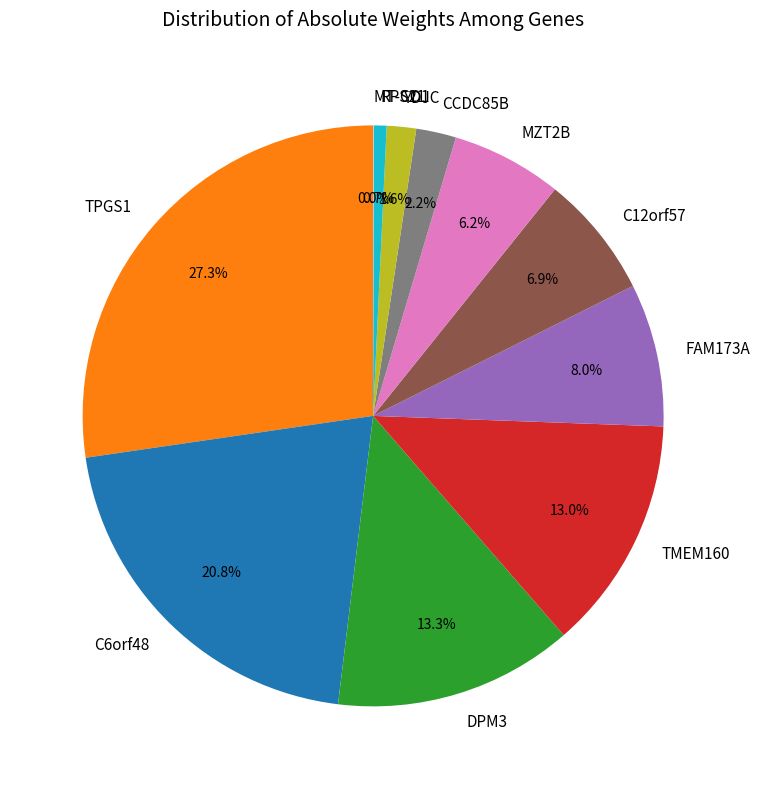

Which has a higher value, YDJC or MZT2B?

MZT2B